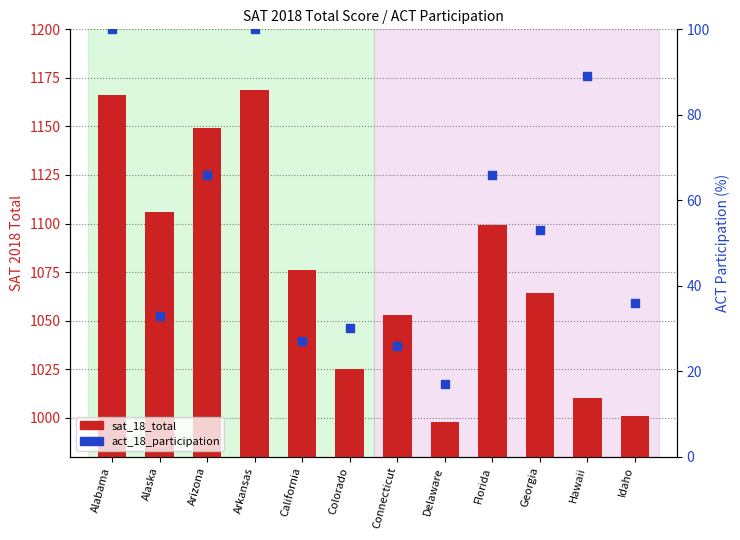

Which series reaches the minimum Y coordinate?

act_18_participation